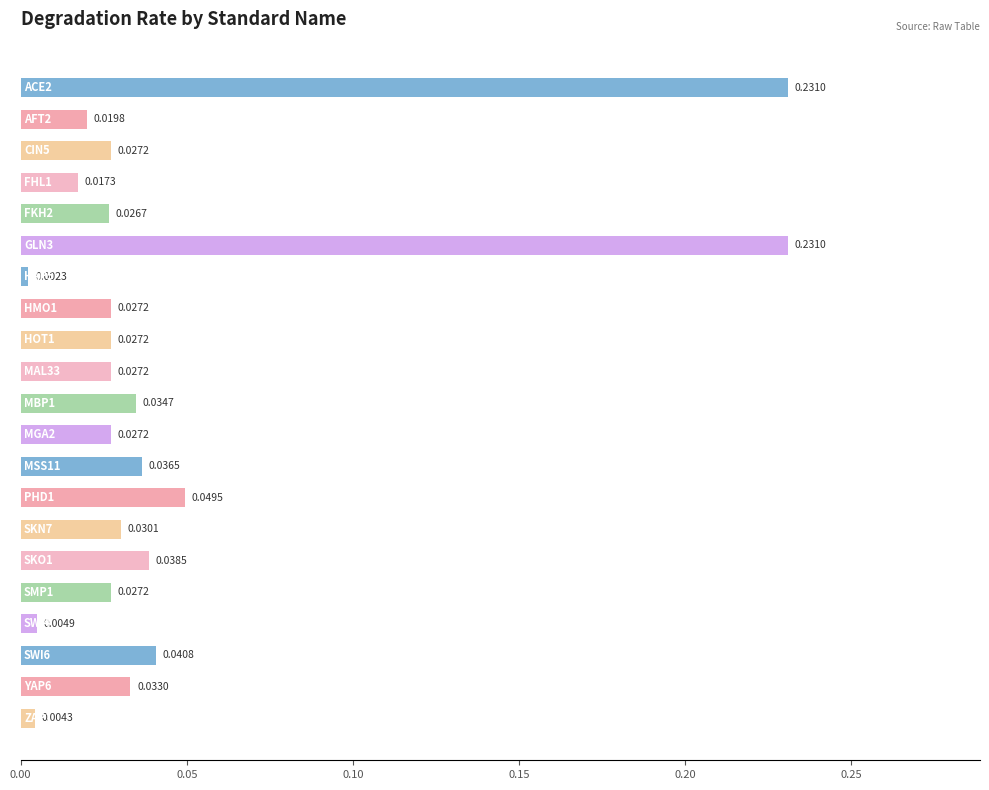

What is the sum of all values?

1.0